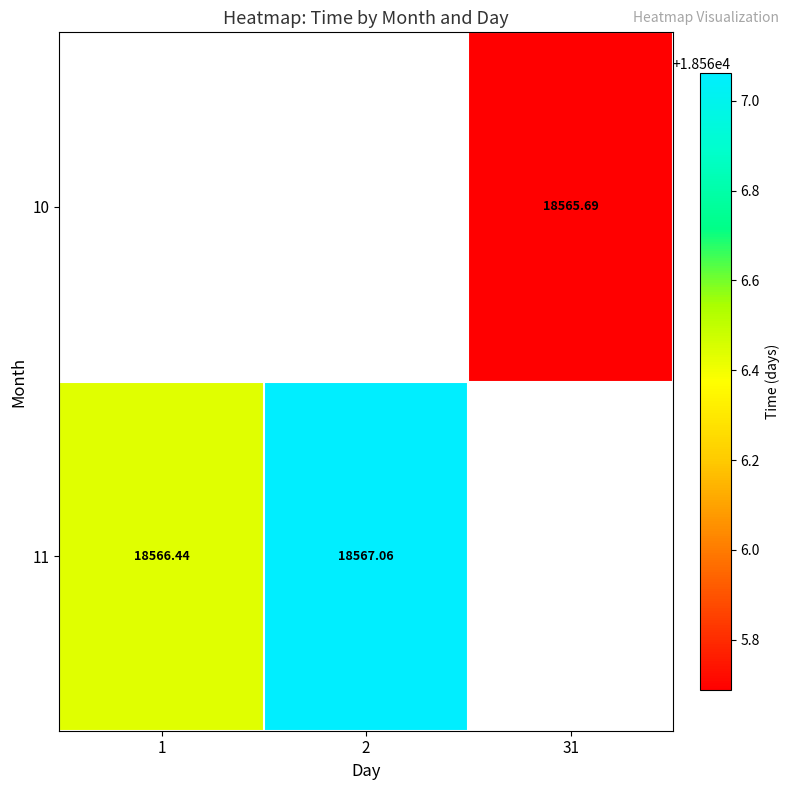

What is the greatest value displayed?

18567.1